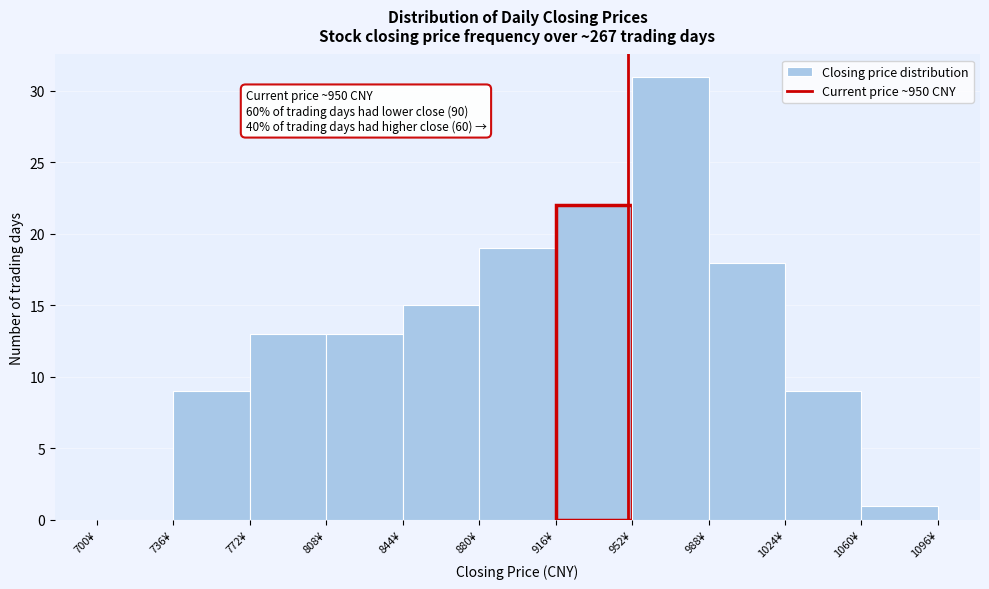

Which range on the x-axis has the tallest bar?

952 to 988